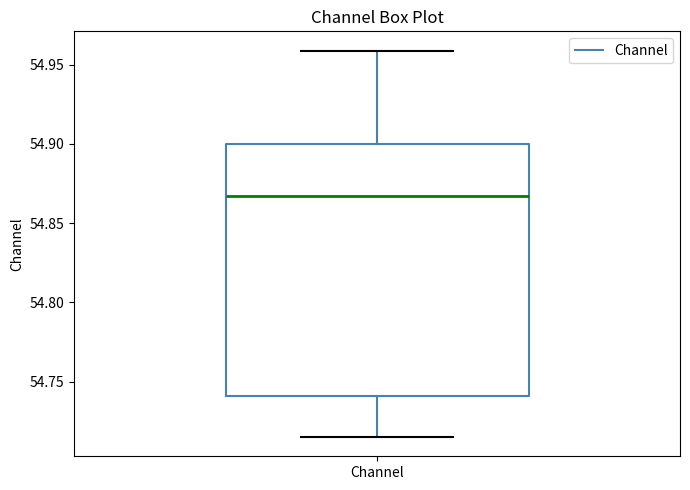

Where does the upper whisker of the box for Channel end on the y-axis? The values are not printed on the chart, so give them approximately, as read against the axis.

54.960